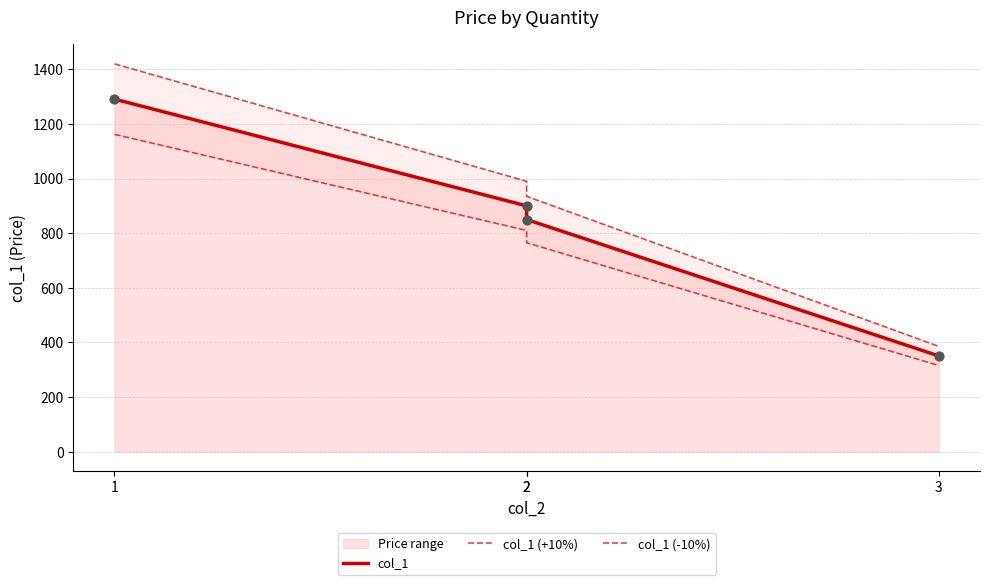

Which series has the largest Y range (max minus min)?

col_1 (+10%)